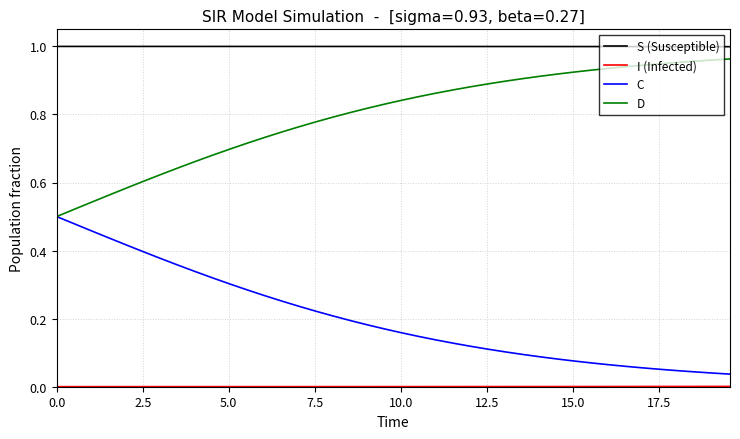

Which series has the largest total across all categories?

S (Susceptible)